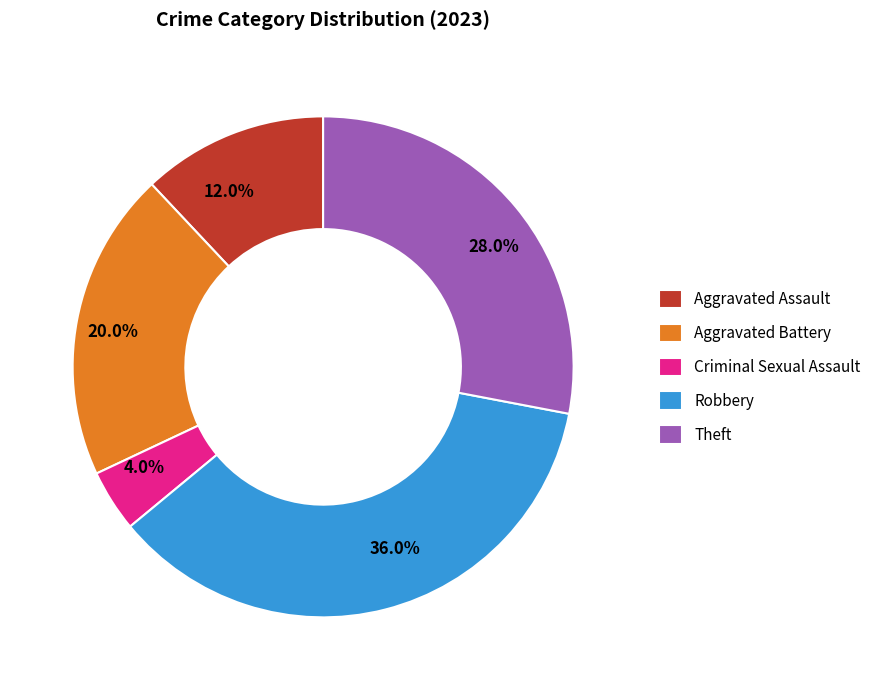

What is the ratio of the value at Theft to the value at Aggravated Battery?

1.4